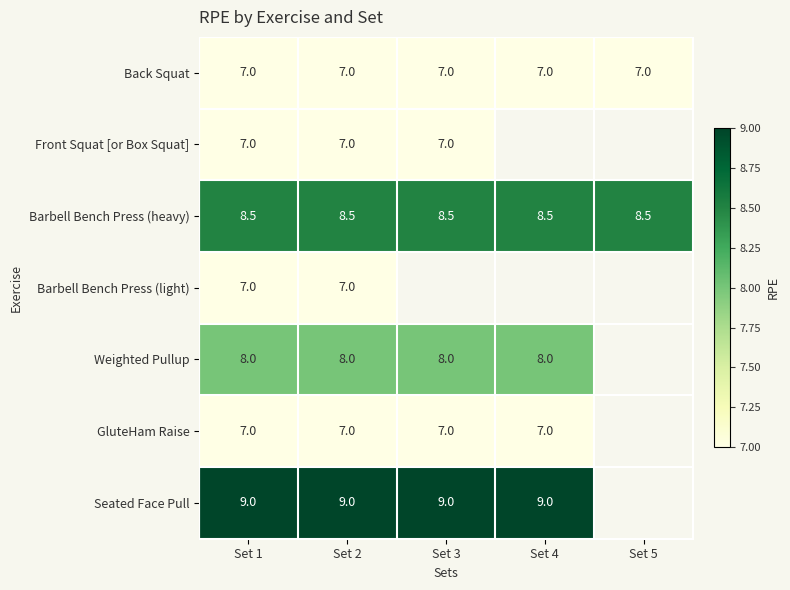

The value of Barbell Bench Press (heavy) at Set 4 is 14.1. True or false?

False